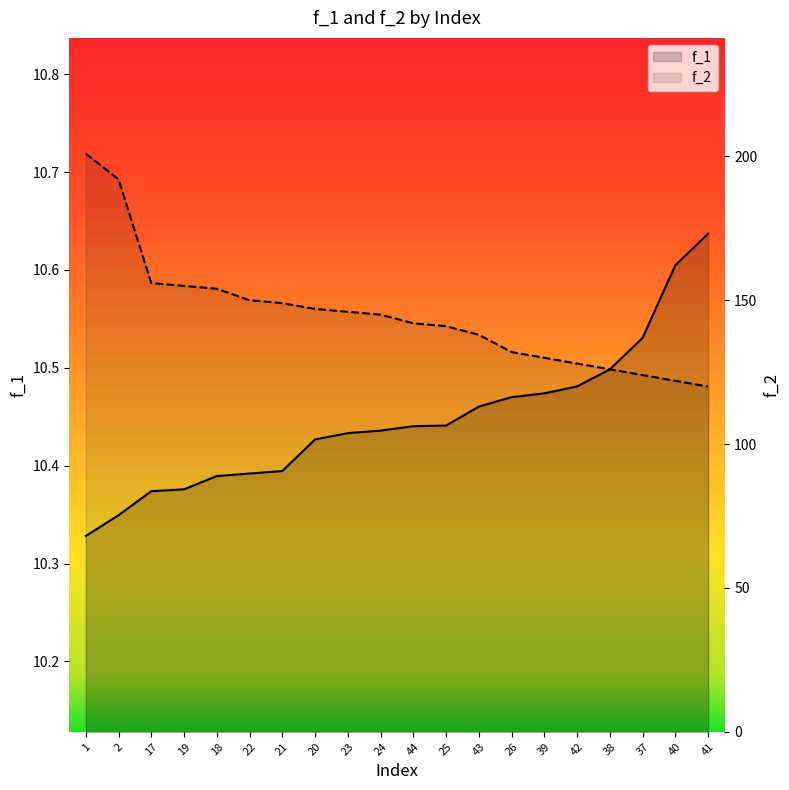

True or false: f_1 line and f_2 line cross at least once.

False